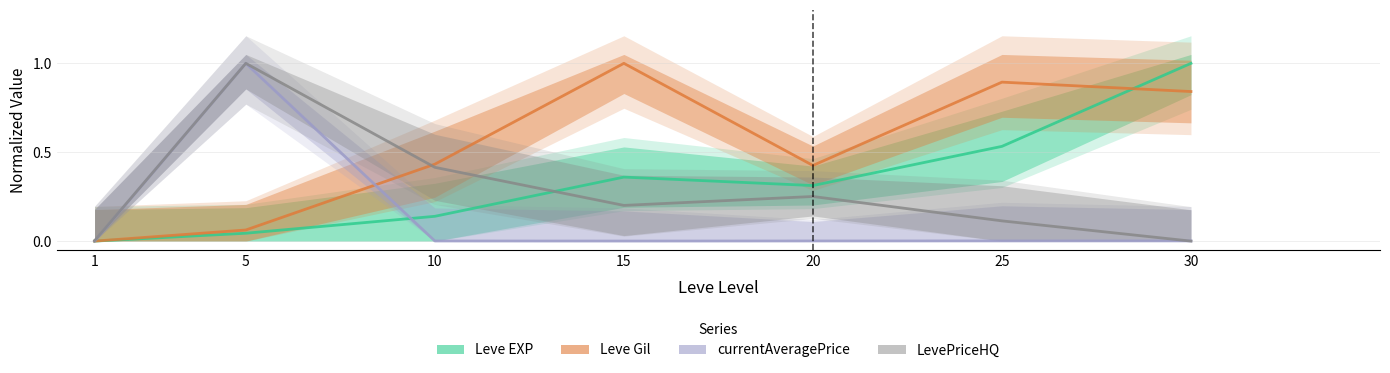

What are all the series names shown in the legend?

Leve EXP, Leve Gil, currentAveragePrice, LevePriceHQ